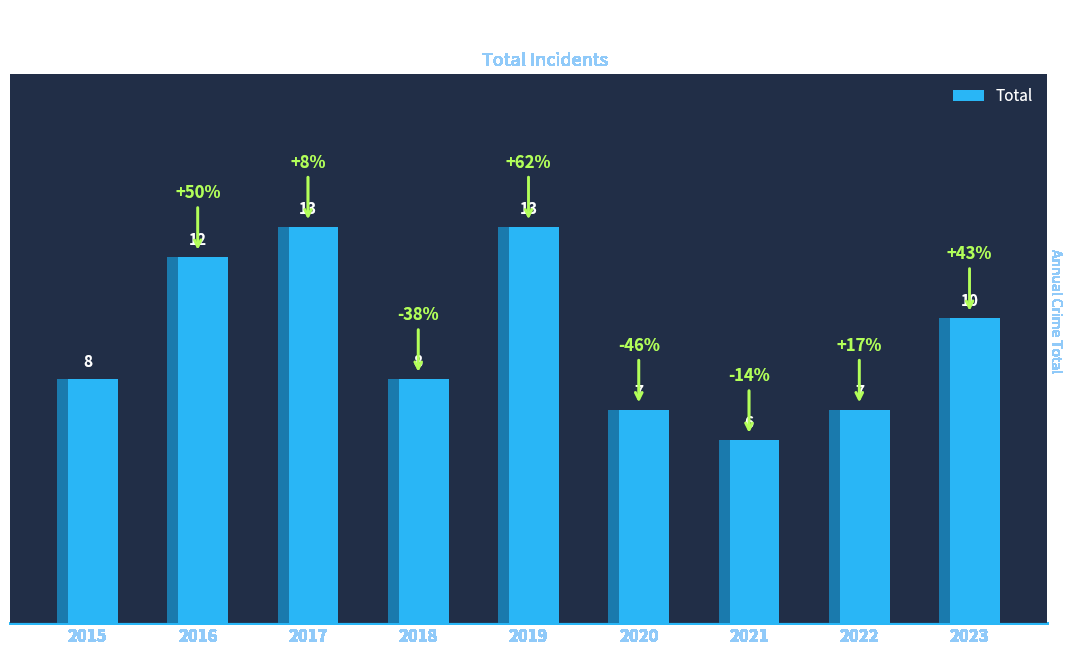

Which has a higher value, 2019 or 2022?

2019